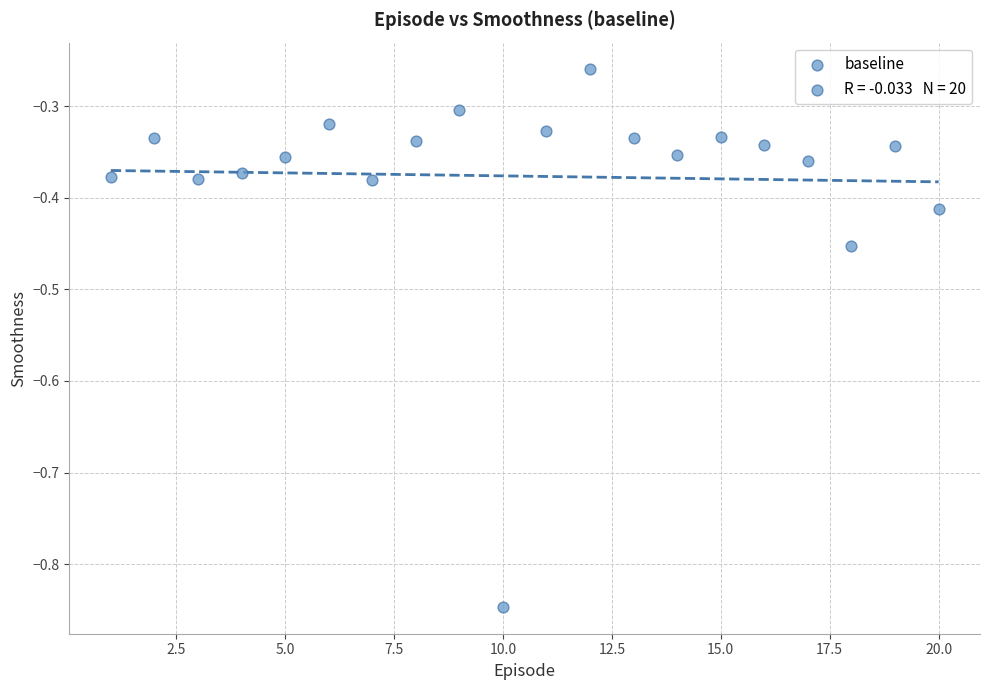

What is the range of Y values (max minus min)?

0.6